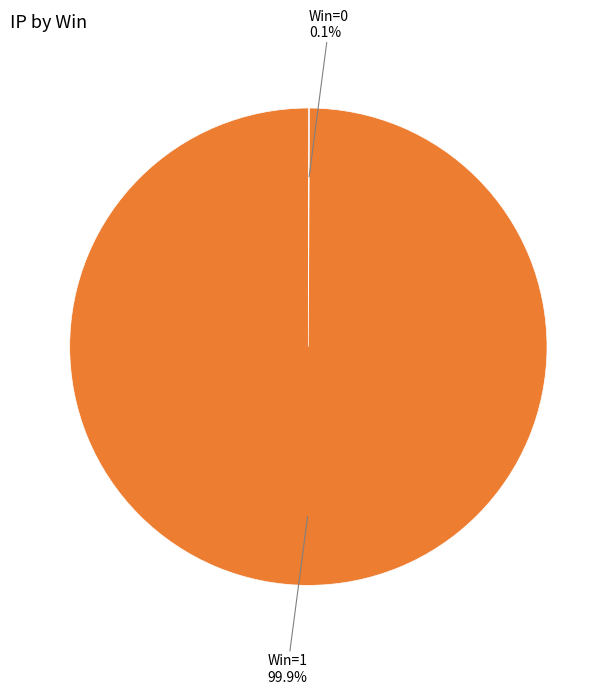

Is there a majority slice in this chart?

Yes